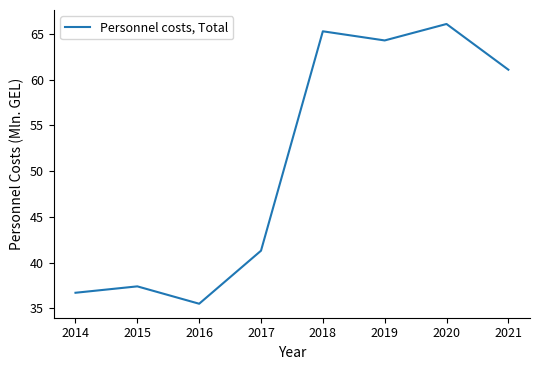

Count the number of categories in the chart.

8